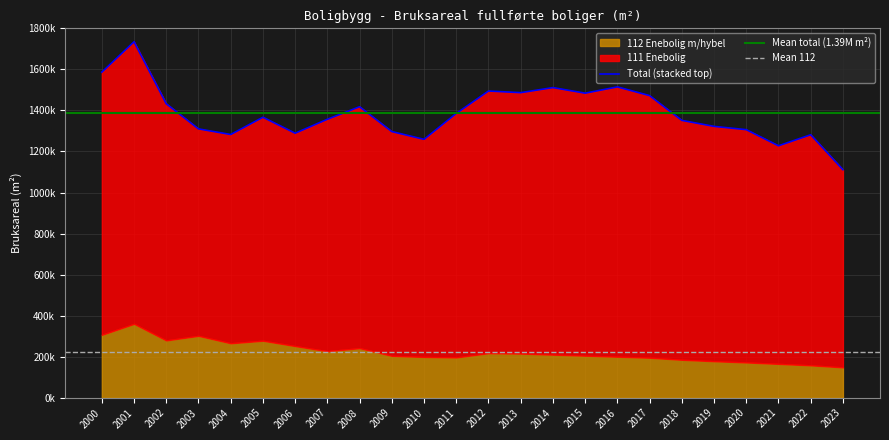

What is the smallest value displayed?

148000